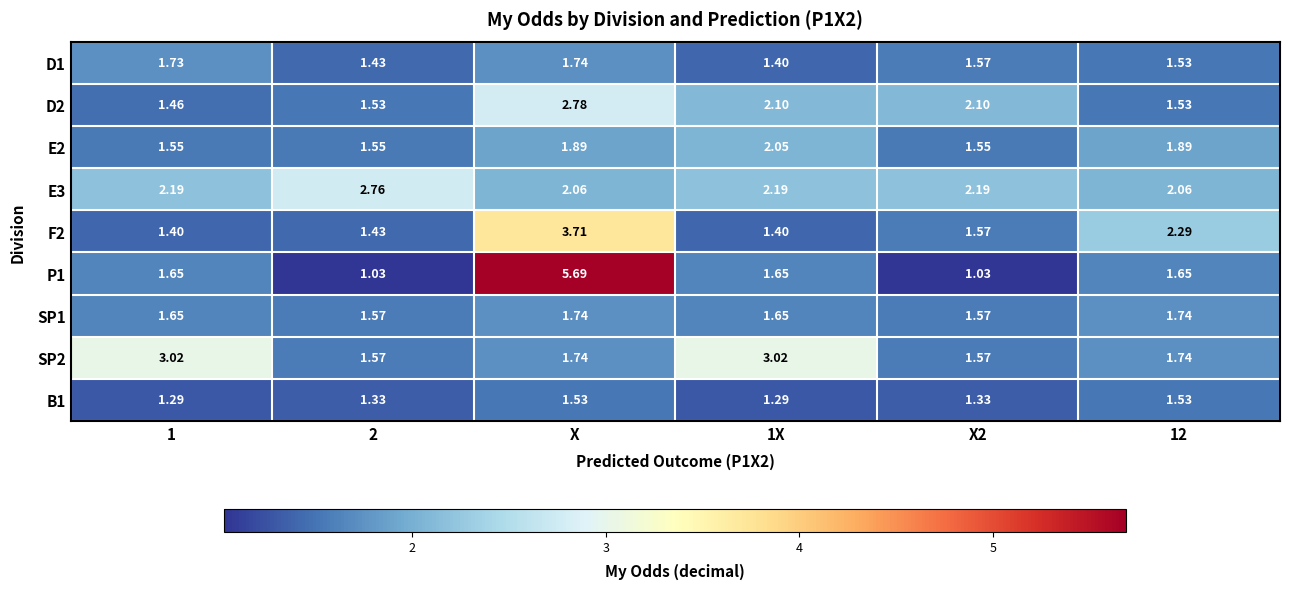

At which category does the chart reach its peak across all series?

X